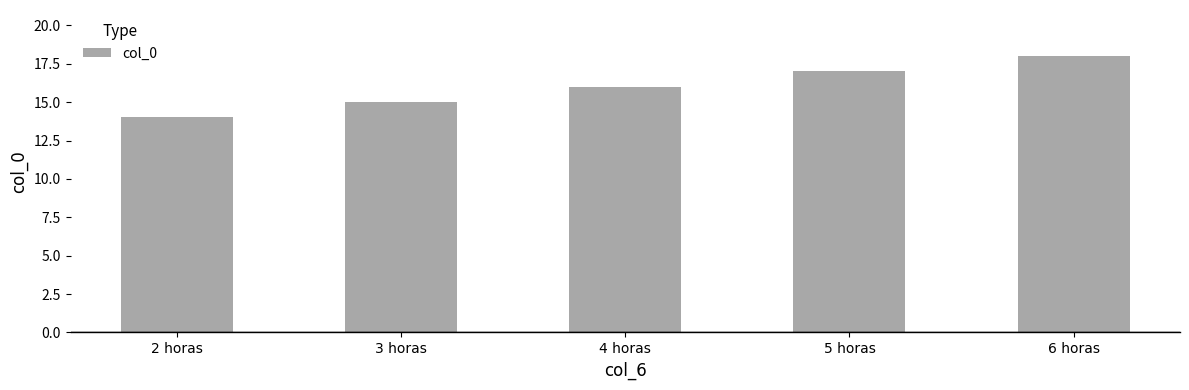

Which label corresponds to the largest value in the chart?

6 horas